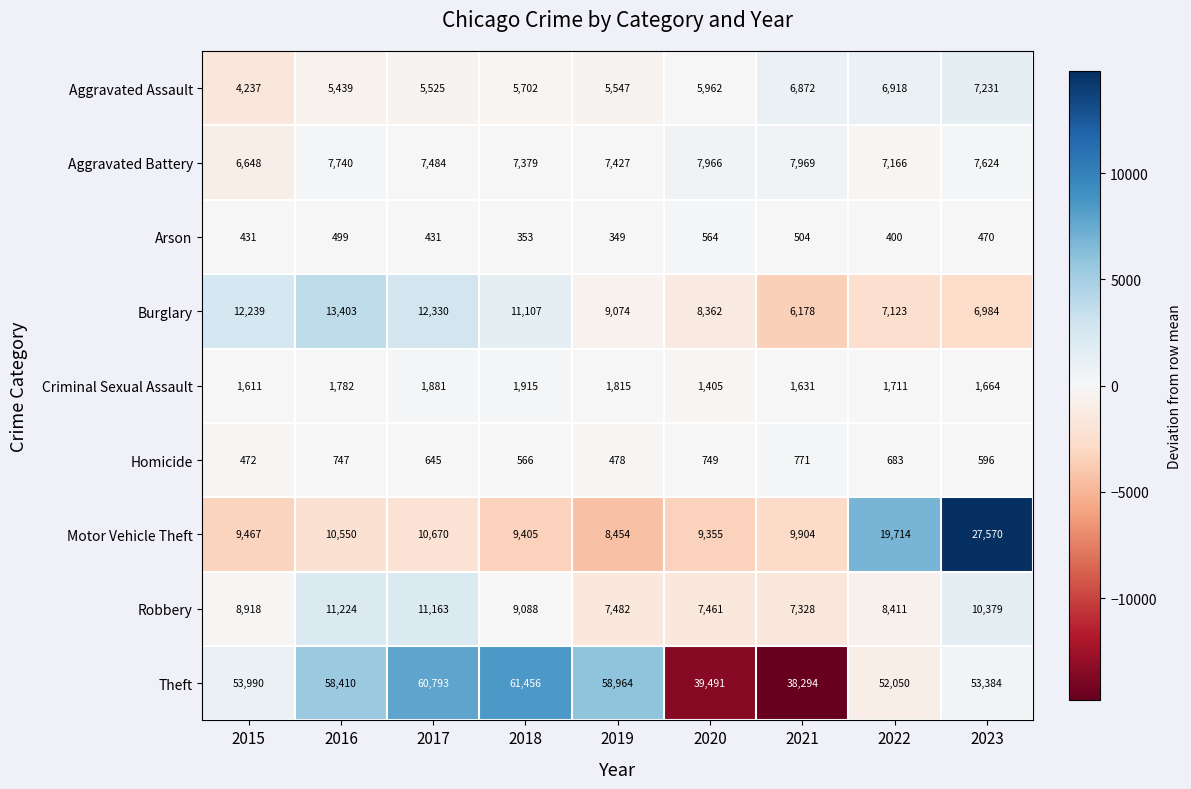

List the series in order of their peak value, lowest first.

Arson, Homicide, Criminal Sexual Assault, Aggravated Assault, Aggravated Battery, Robbery, Burglary, Motor Vehicle Theft, Theft